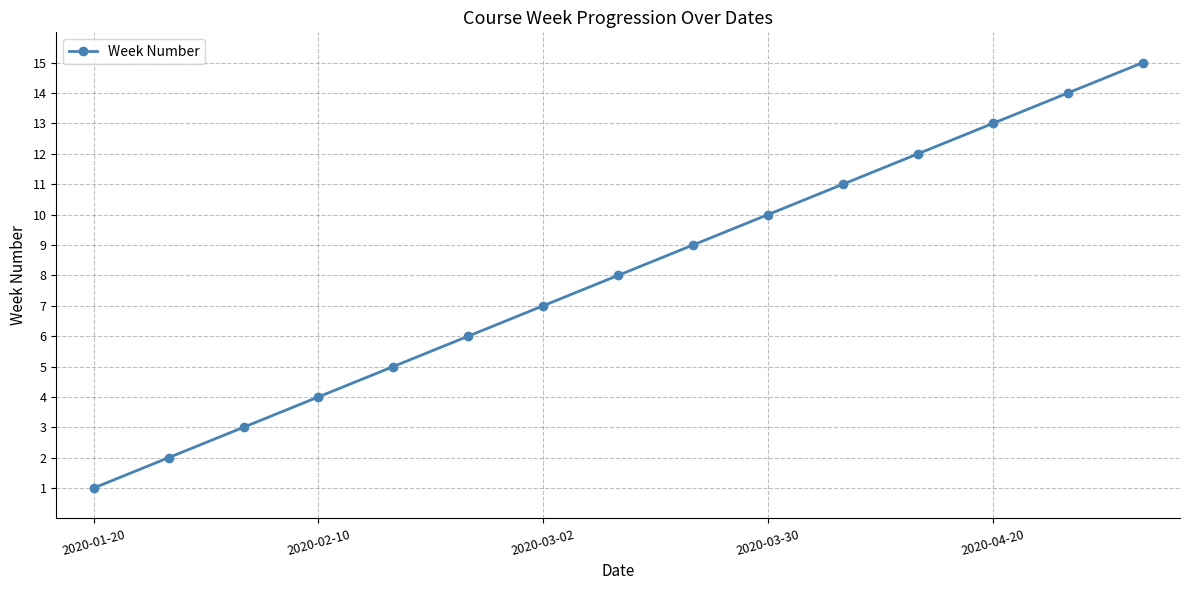

What is the average value?

8